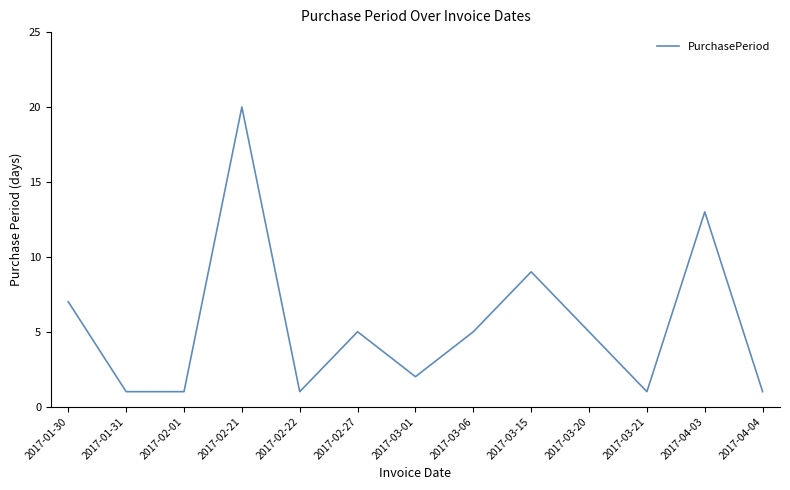

What position from the right is 2017-01-31?

12